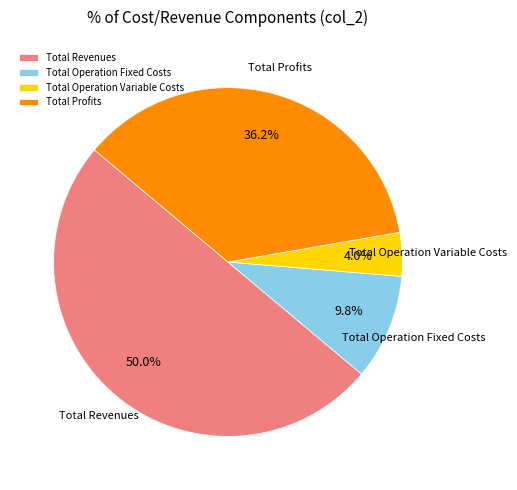

Which slice is the largest?

Total Revenues